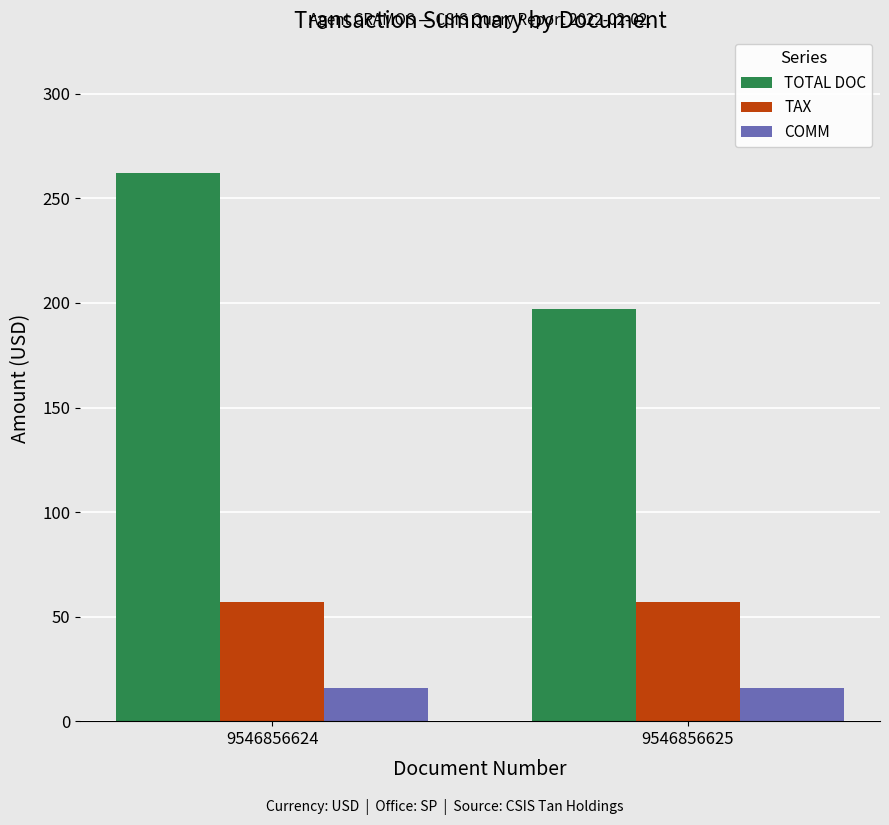

What are all the series names shown in the legend?

TOTAL DOC, TAX, COMM